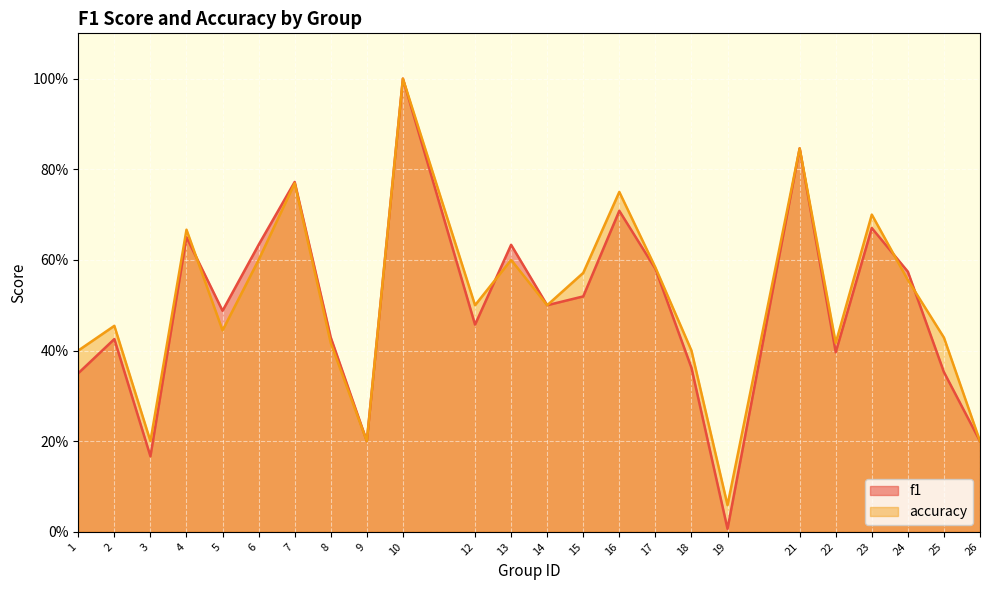

How many lines are shown in the chart?

2